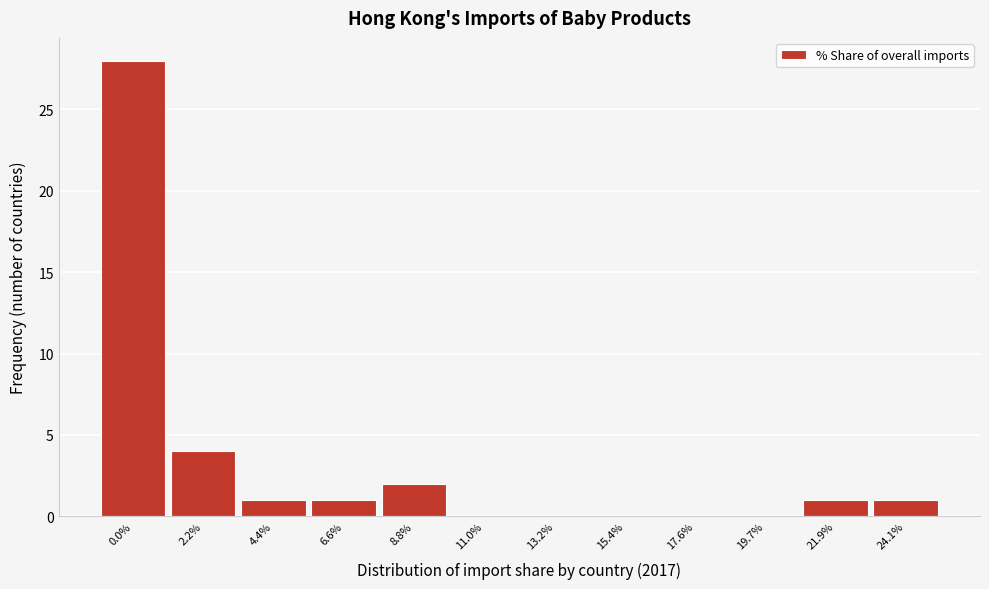

Reading left to right, what are all the values shown in this chart?

0.0%=28	2.2%=4	4.4%=1	6.6%=1	8.8%=2	11.0%=0	13.2%=0	15.4%=0	17.6%=0	19.7%=0	21.9%=1	24.1%=1